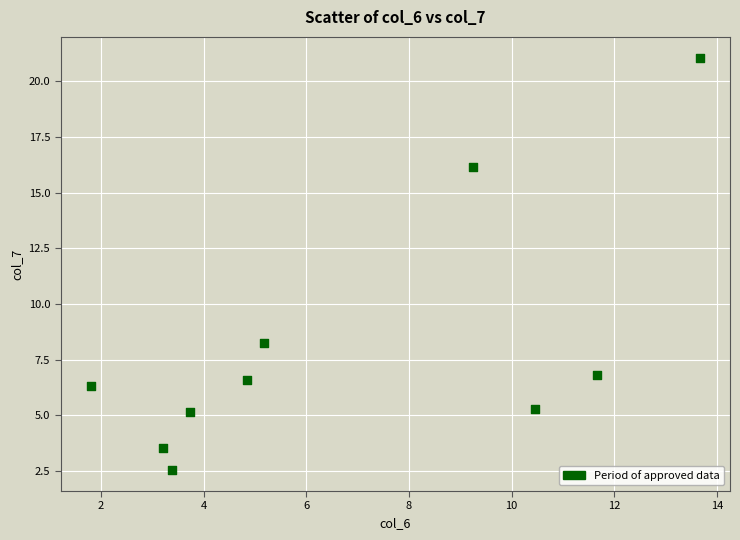

What is the range of X values (max minus min)?

11.9